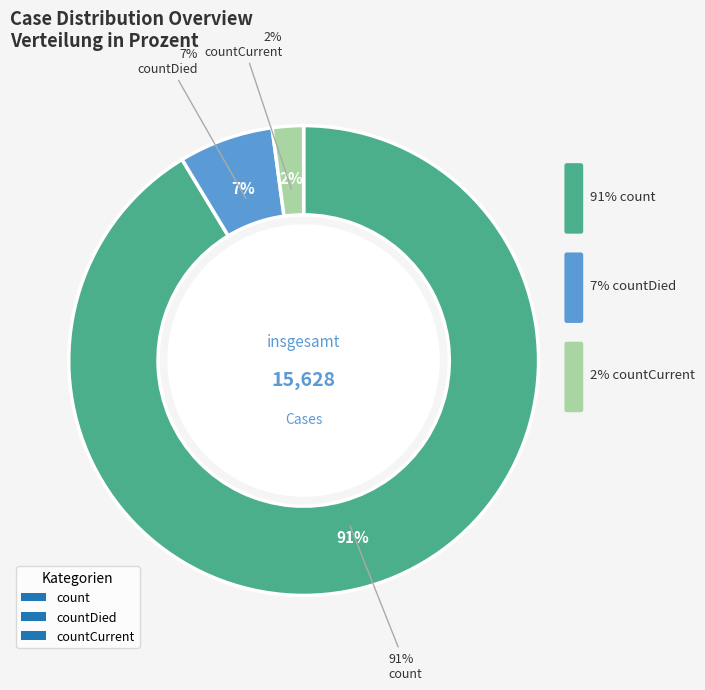

What is the change in value from countDied to countCurrent?

-681